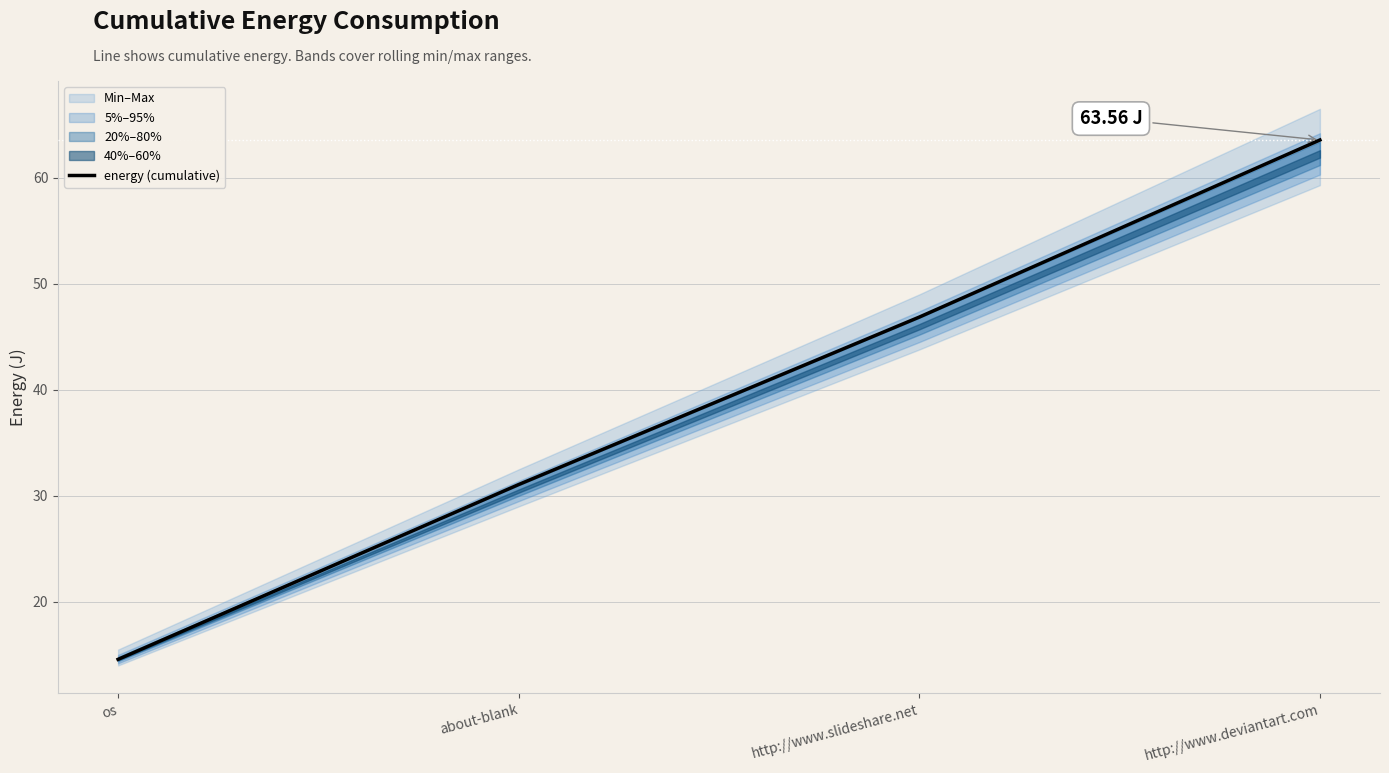

True or false: the data has more than 1 interior local peaks.

False